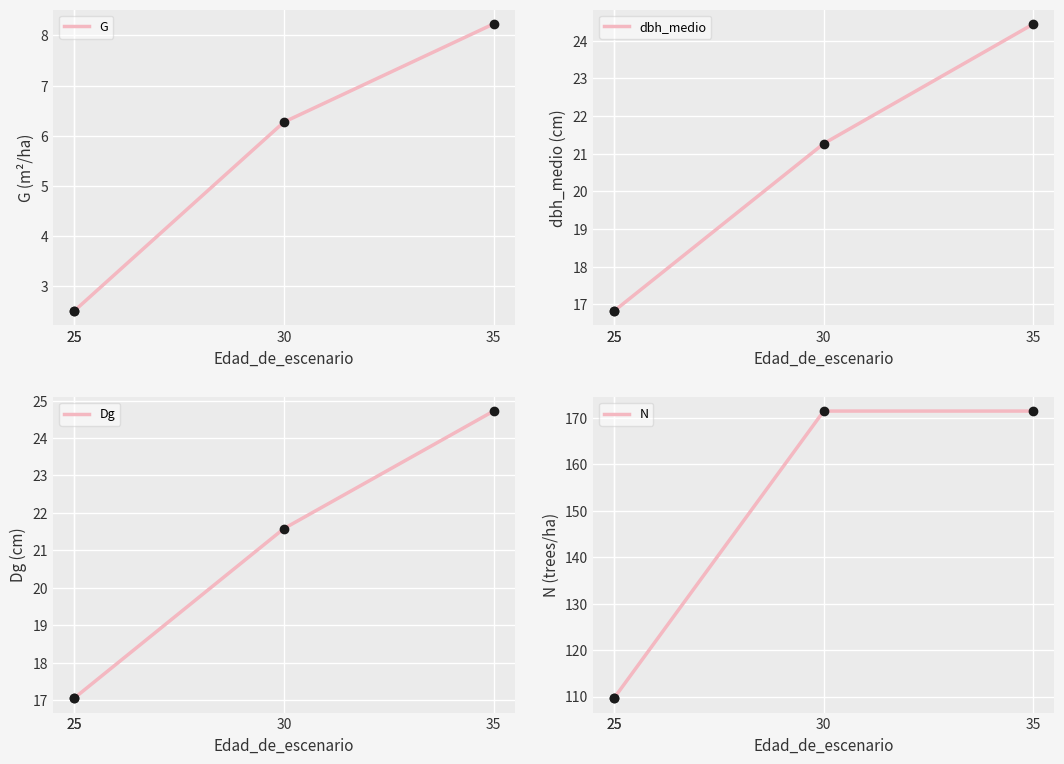

Is it true that N equals 243.8 at 30?

False